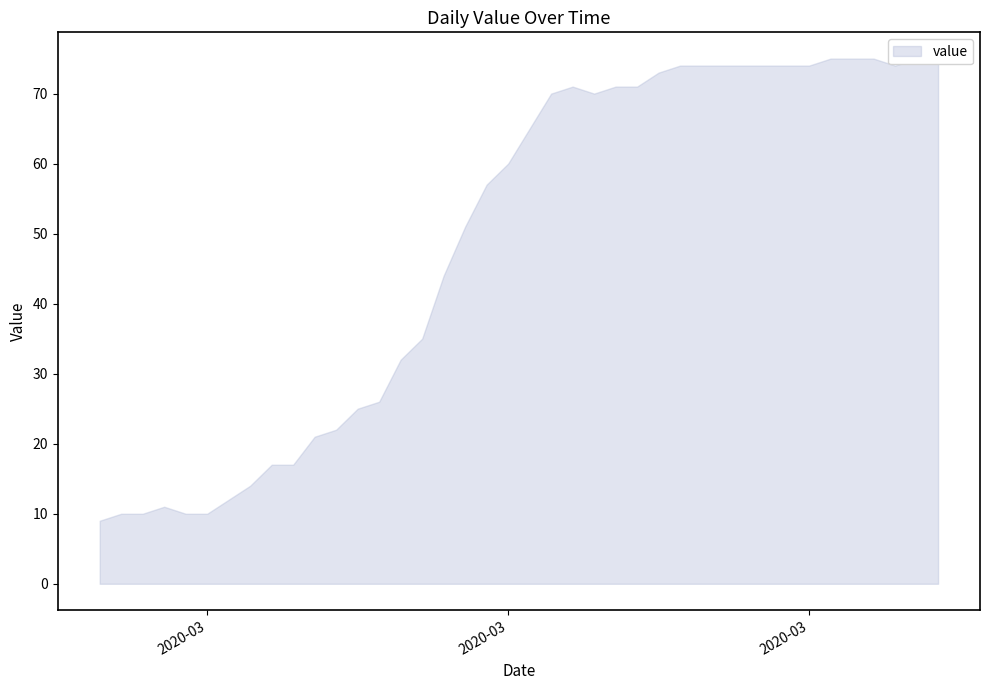

List the labels in order of value, largest first.

2020-04-01, 2020-04-02, 2020-04-03, 2020-04-05, 2020-04-06, 2020-03-25, 2020-03-26, 2020-03-27, 2020-03-28, 2020-03-29, 2020-03-30, 2020-03-31, 2020-04-04, 2020-03-24, 2020-03-20, 2020-03-22, 2020-03-23, 2020-03-19, 2020-03-21, 2020-03-18, 2020-03-17, 2020-03-16, 2020-03-15, 2020-03-14, 2020-03-13, 2020-03-12, 2020-03-11, 2020-03-10, 2020-03-09, 2020-03-08, 2020-03-06, 2020-03-07, 2020-03-05, 2020-03-04, 2020-03-01, 2020-02-28, 2020-02-29, 2020-03-02, 2020-03-03, 2020-02-27